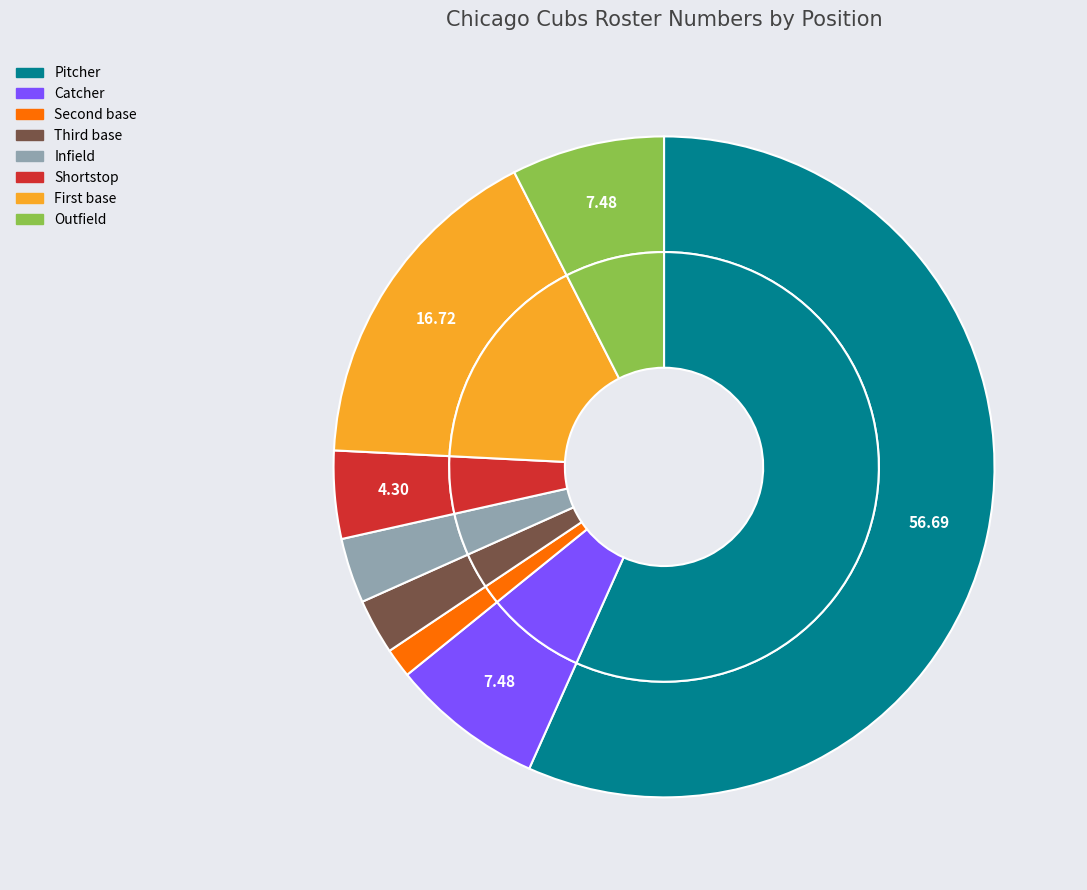

How many segments does this pie chart have?

8